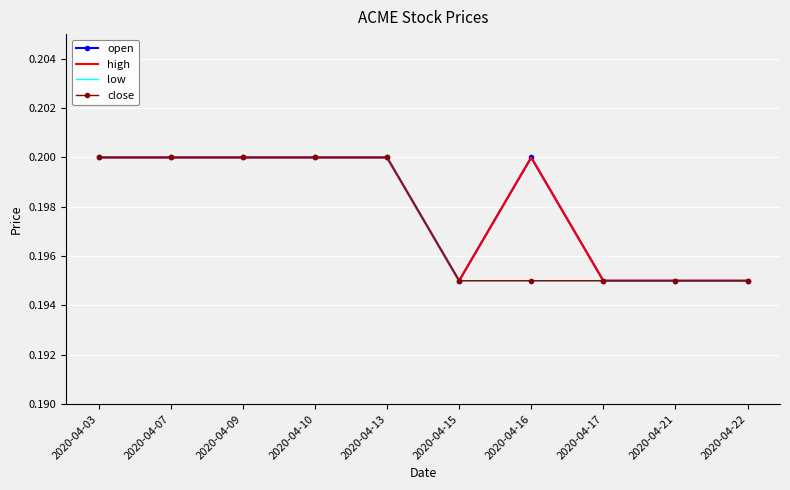

Reading left to right, list all the values displayed in this chart.

open: 2020-04-03=0.2	2020-04-07=0.2	2020-04-09=0.2	2020-04-10=0.2	2020-04-13=0.2	2020-04-15=0.2	2020-04-16=0.2	2020-04-17=0.2	2020-04-21=0.2	2020-04-22=0.2
high: 2020-04-03=0.2	2020-04-07=0.2	2020-04-09=0.2	2020-04-10=0.2	2020-04-13=0.2	2020-04-15=0.2	2020-04-16=0.2	2020-04-17=0.2	2020-04-21=0.2	2020-04-22=0.2
low: 2020-04-03=0.2	2020-04-07=0.2	2020-04-09=0.2	2020-04-10=0.2	2020-04-13=0.2	2020-04-15=0.2	2020-04-16=0.2	2020-04-17=0.2	2020-04-21=0.2	2020-04-22=0.2
close: 2020-04-03=0.2	2020-04-07=0.2	2020-04-09=0.2	2020-04-10=0.2	2020-04-13=0.2	2020-04-15=0.2	2020-04-16=0.2	2020-04-17=0.2	2020-04-21=0.2	2020-04-22=0.2